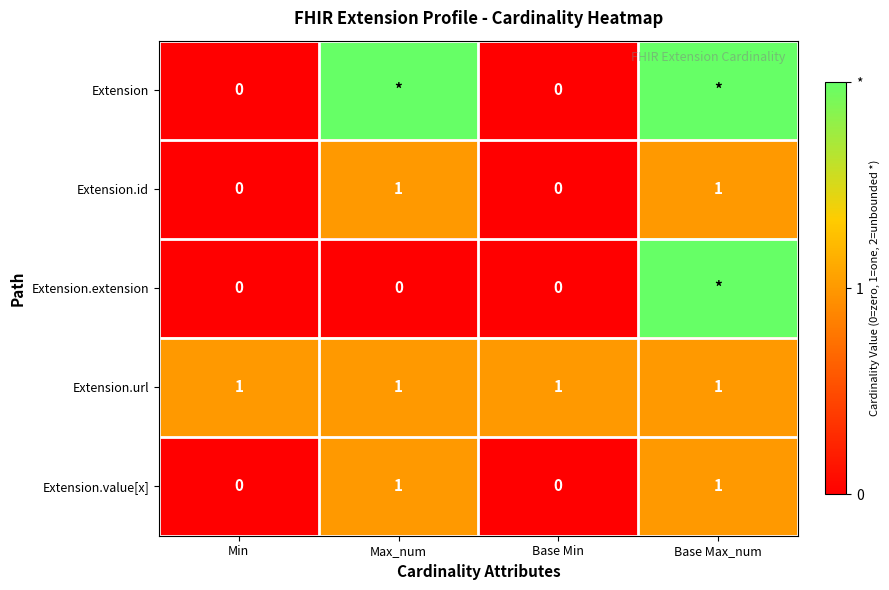

Is the value of Extension at Min greater than the value of Extension.url at Base Max_num?

No